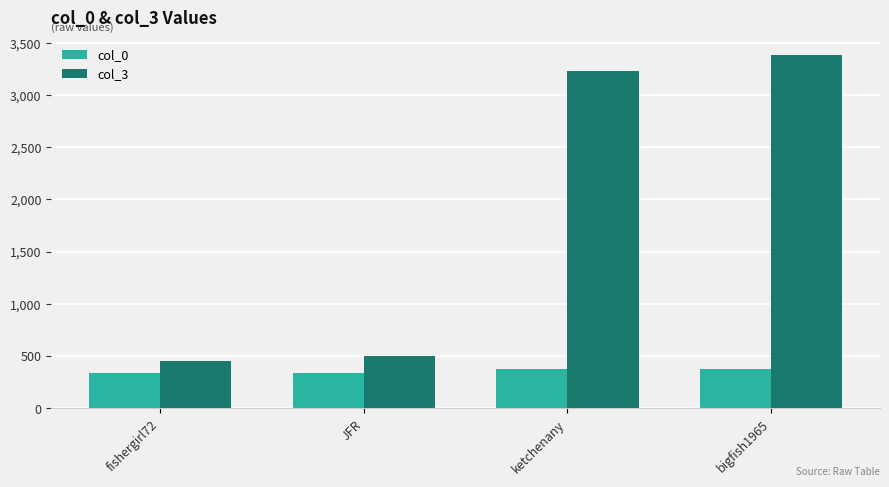

What are all the series names shown in the legend?

col_0, col_3